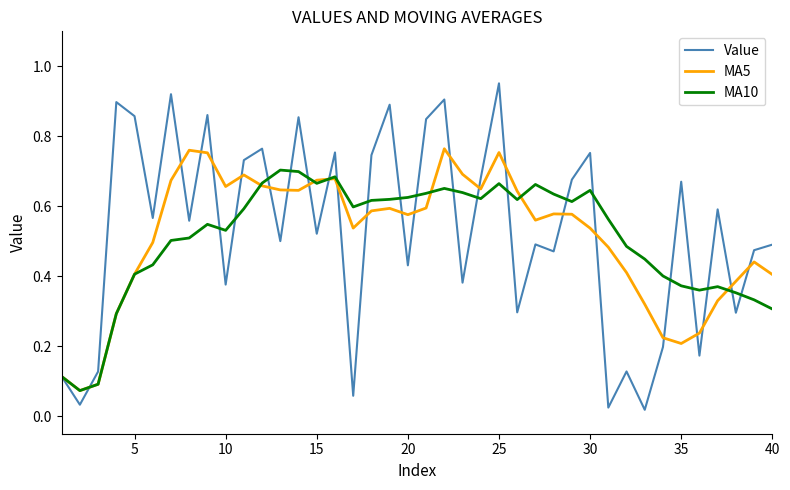

Rank the series by their maximum value, from lowest to highest.

MA10, MA5, Value